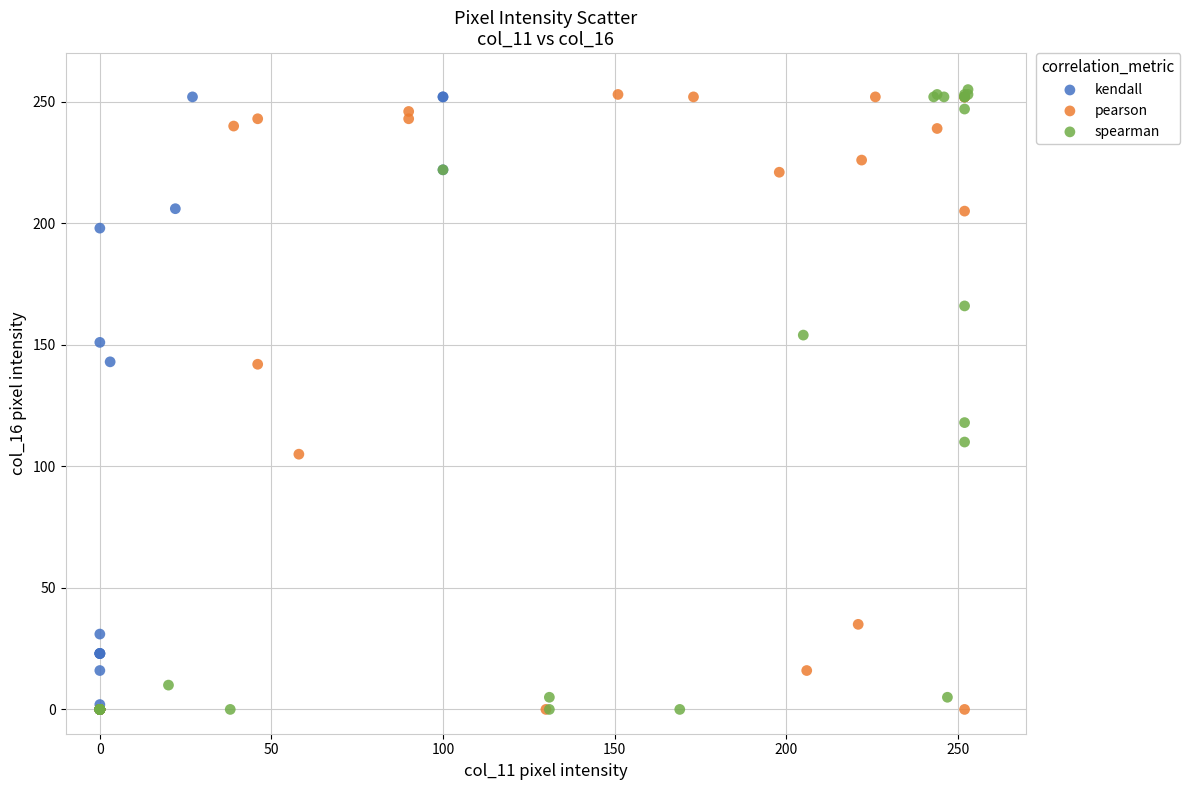

What are all the series names shown in the legend?

kendall, pearson, spearman